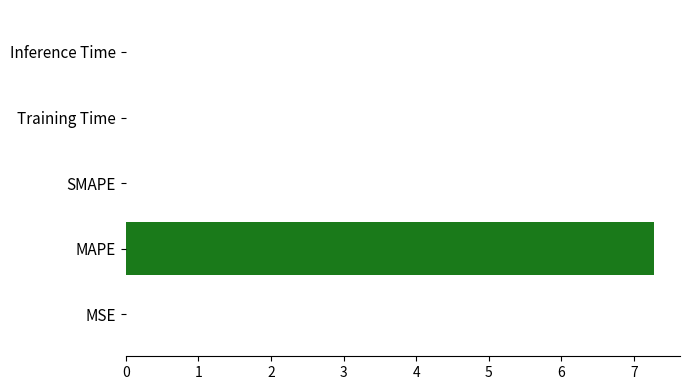

Between Inference Time and MAPE, which is larger?

MAPE